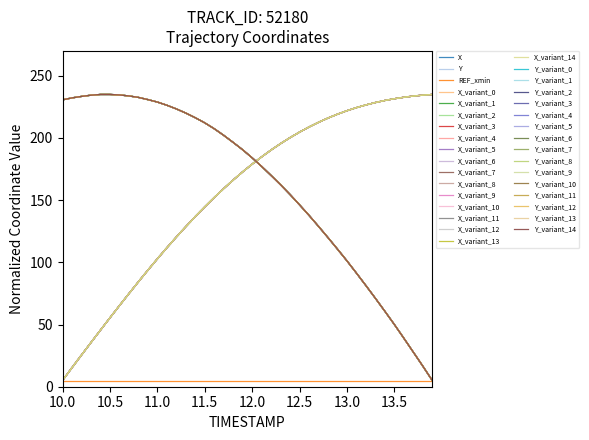

Does the chart have visible grid lines?

No